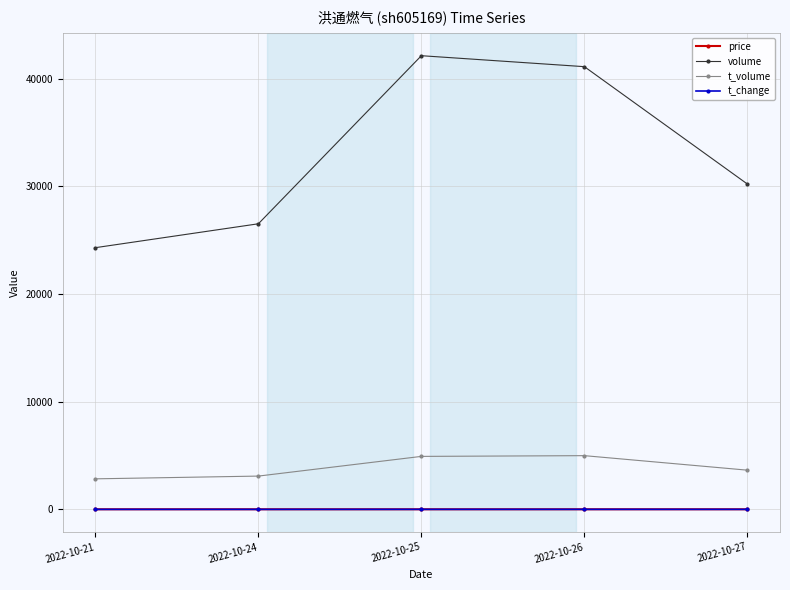

Which series has the largest range (max minus min)?

volume